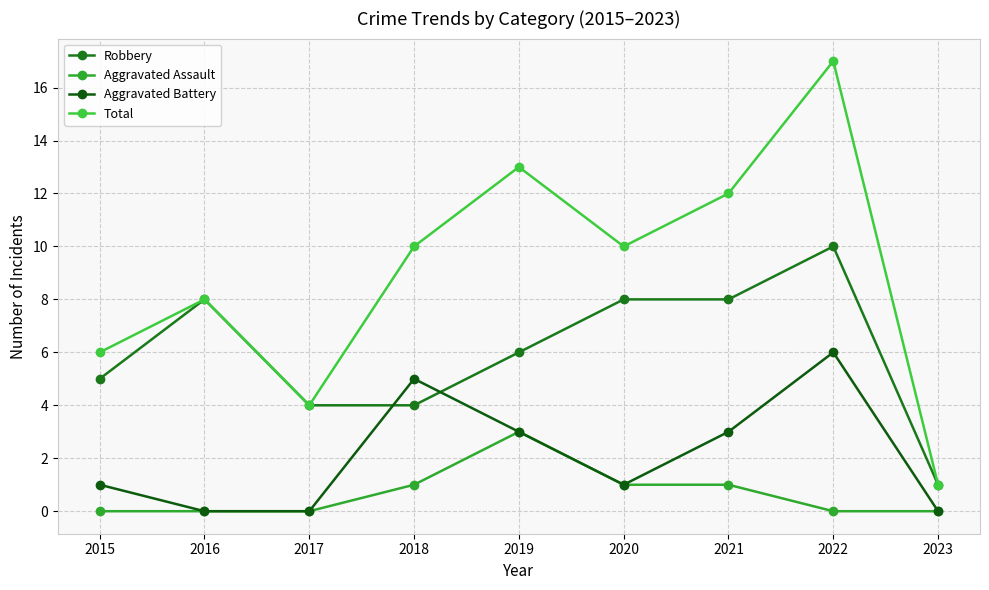

True or false: Total and Robbery intersect in this chart.

False